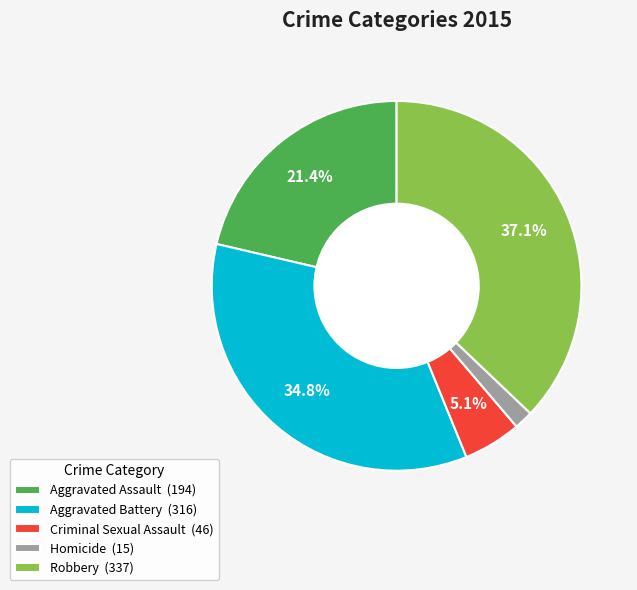

Approximately how many times larger is the value at Aggravated Assault compared to Aggravated Battery?

0.6